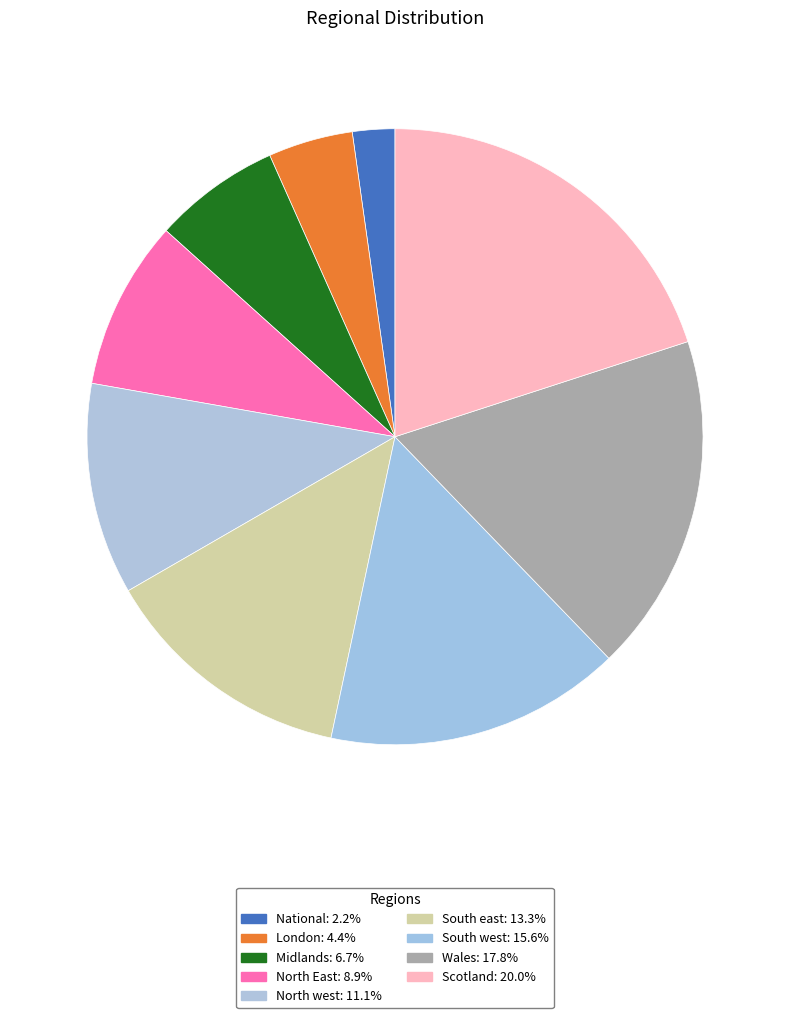

Combined, do South west and North west account for over 50%?

No